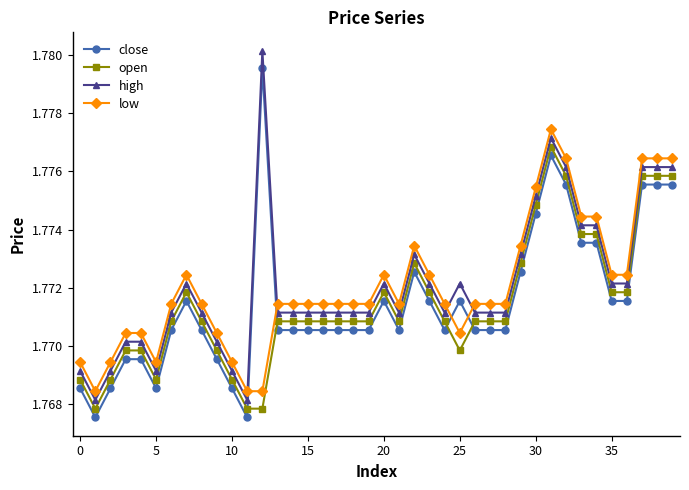

What is the sum of all open values?

70.9